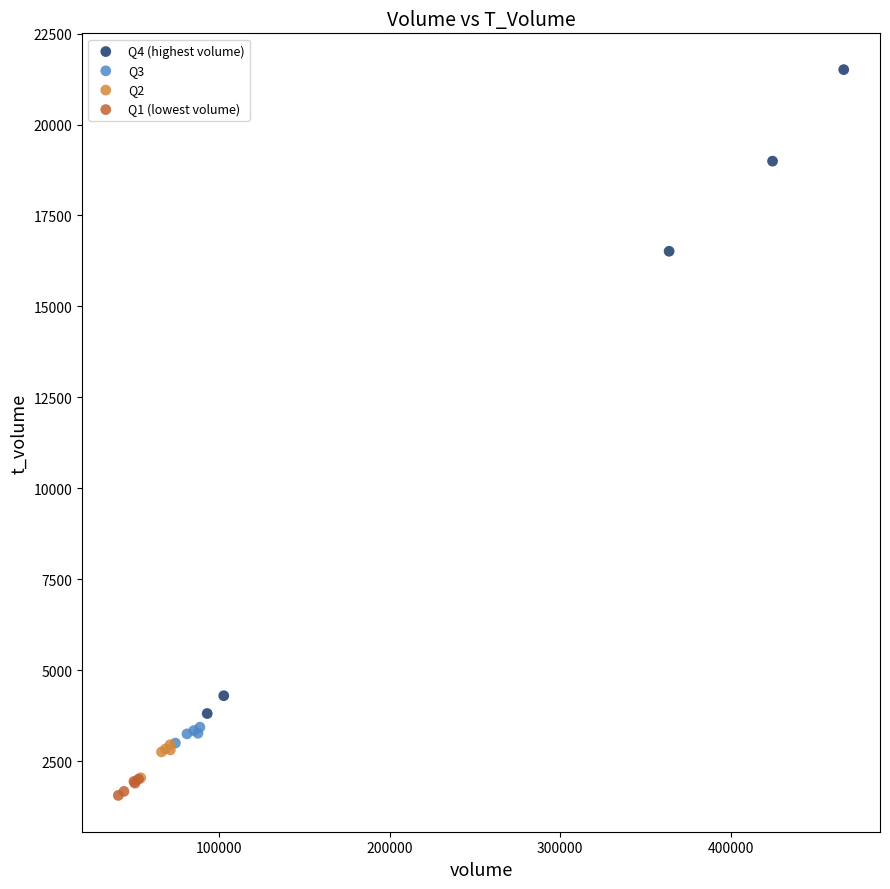

Which series has the widest spread of Y values?

Q4 (highest volume)